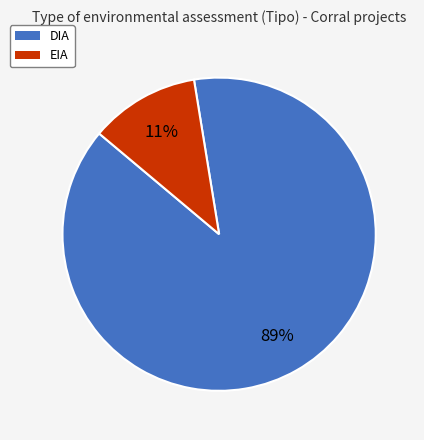

What is the ratio of the value at EIA to the value at DIA?

0.1